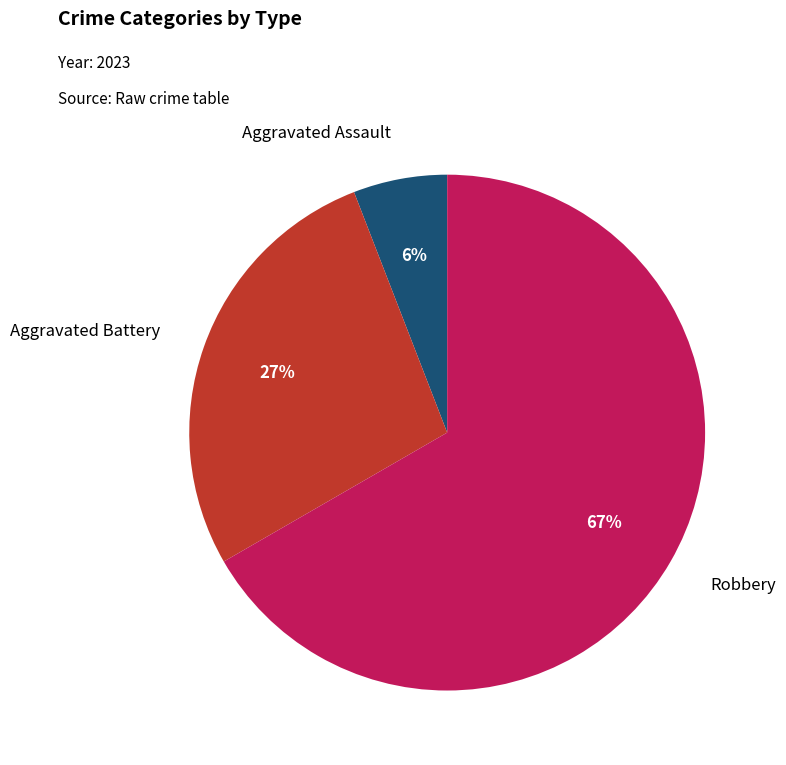

To the nearest percent, what is the average slice percentage?

20%